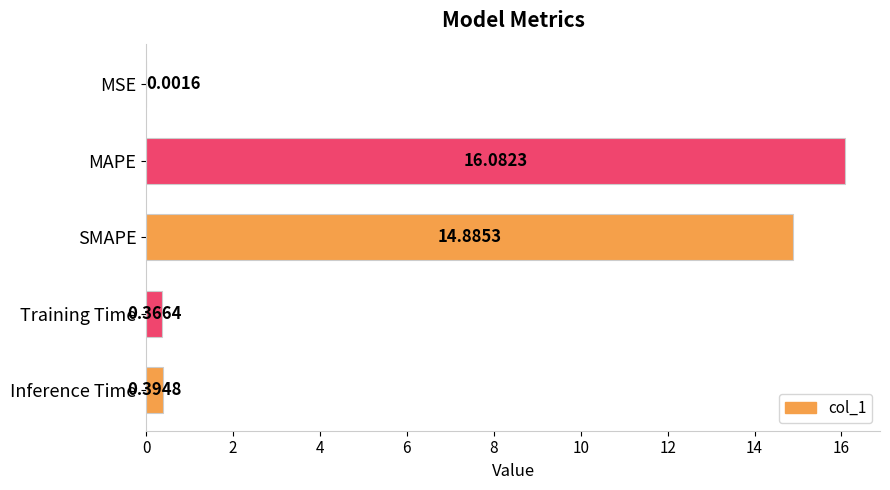

What is the sum of the values at Inference Time and Training Time?

0.8